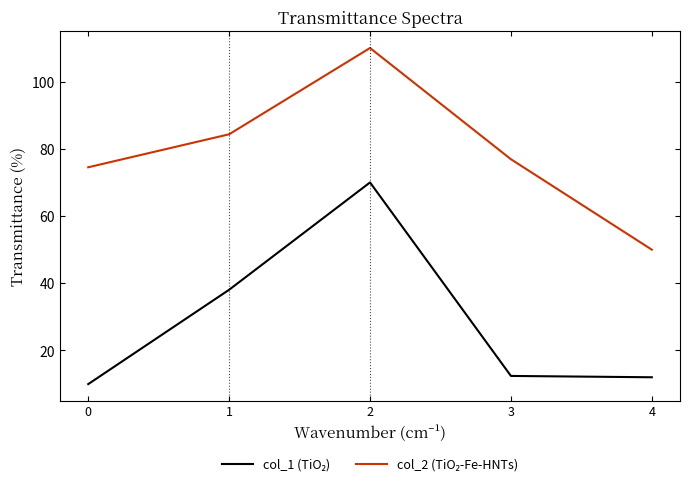

What is the maximum value shown in the chart?

110.0